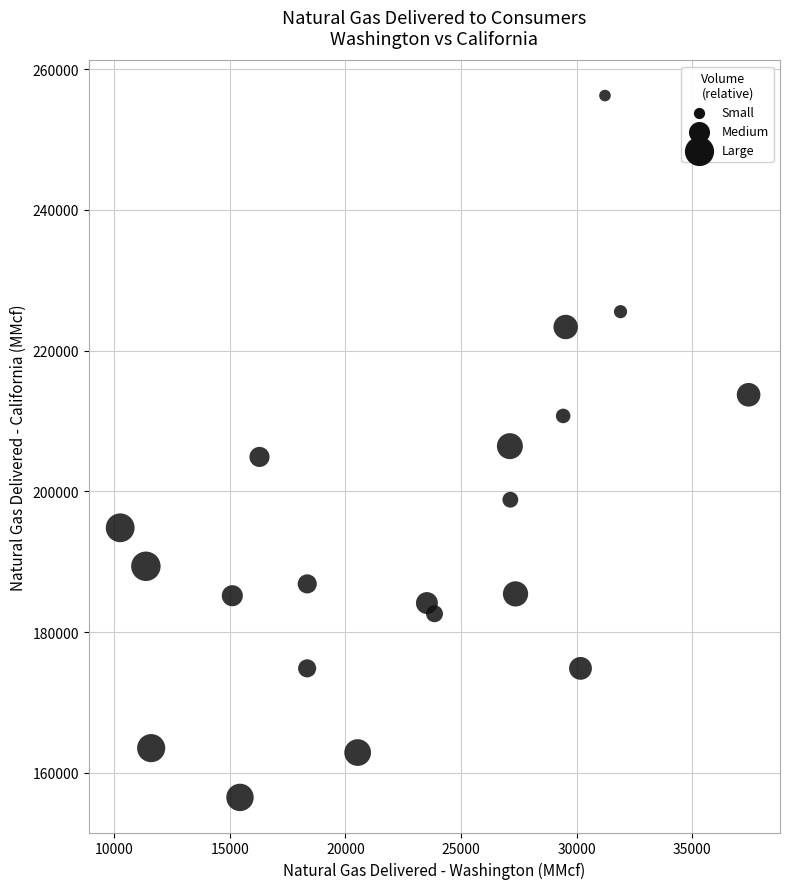

What is the range of X values (max minus min)?

27189